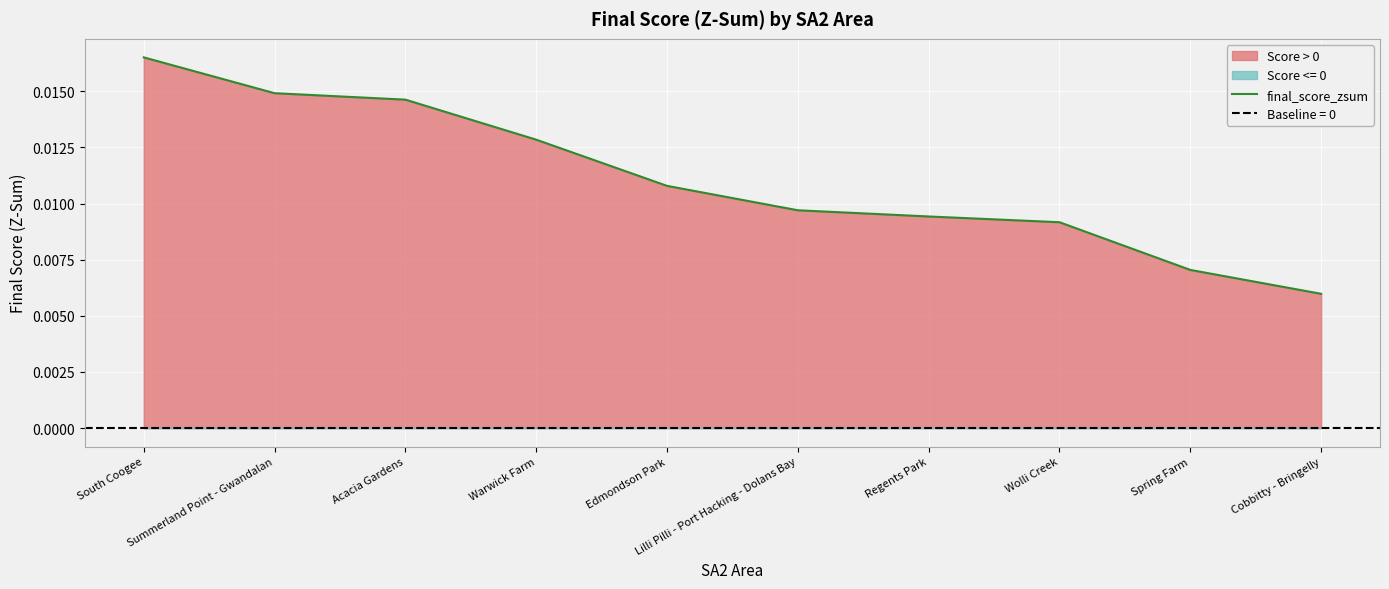

At which category does the chart reach its peak across all series?

South Coogee